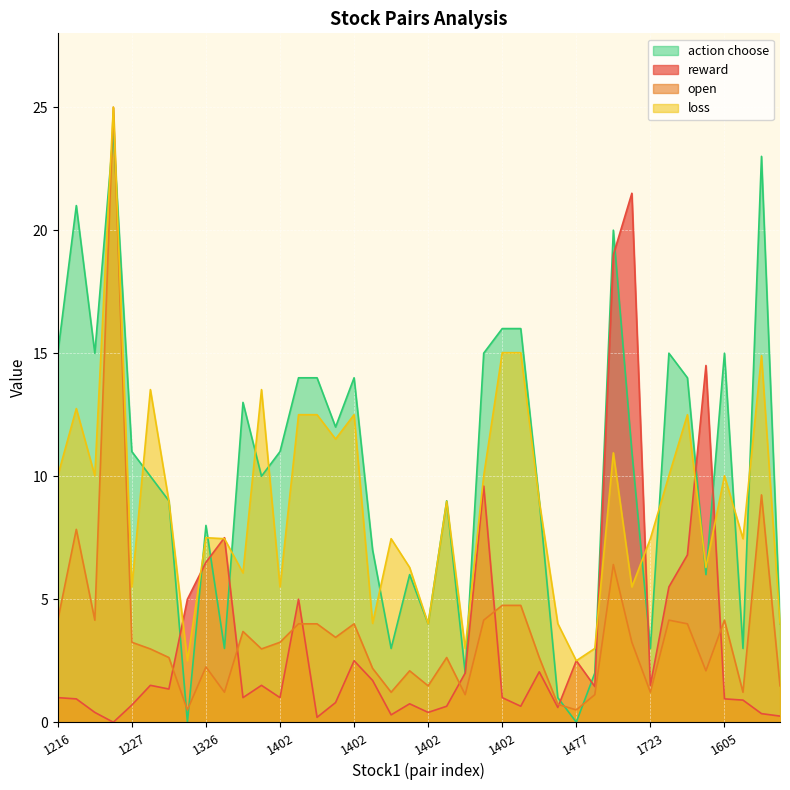

How many series are shown in this chart?

4